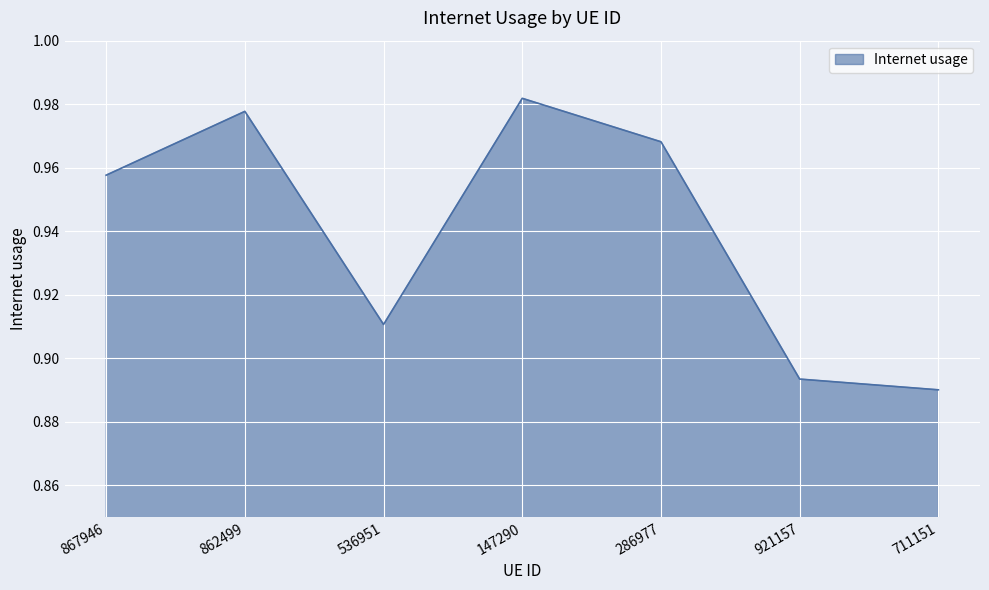

Which has a higher value, 536951 or 862499?

862499